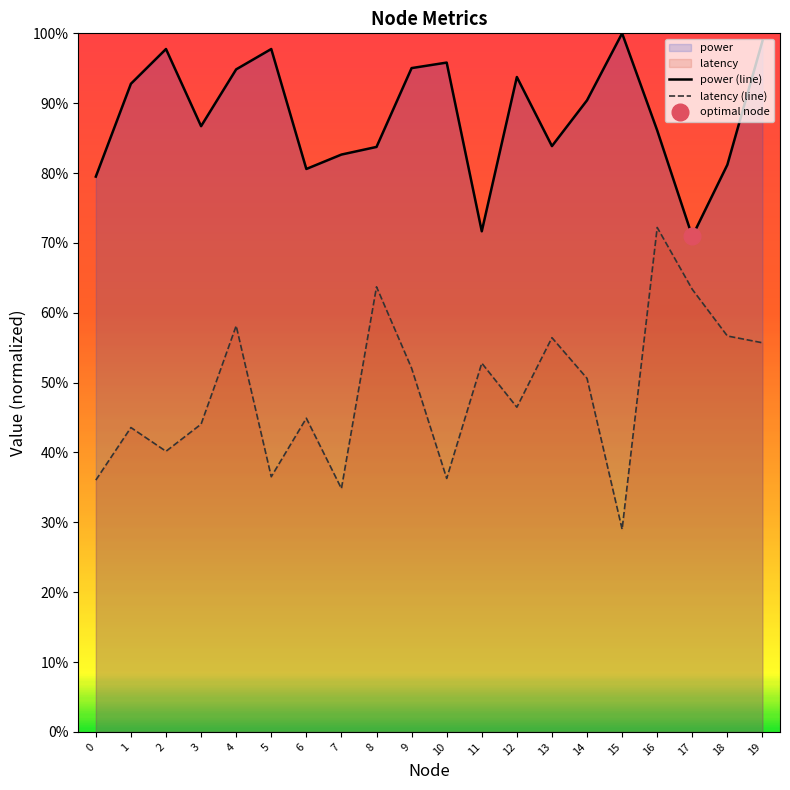

List the series in order of their overall mean, highest first.

power (line), latency (line)